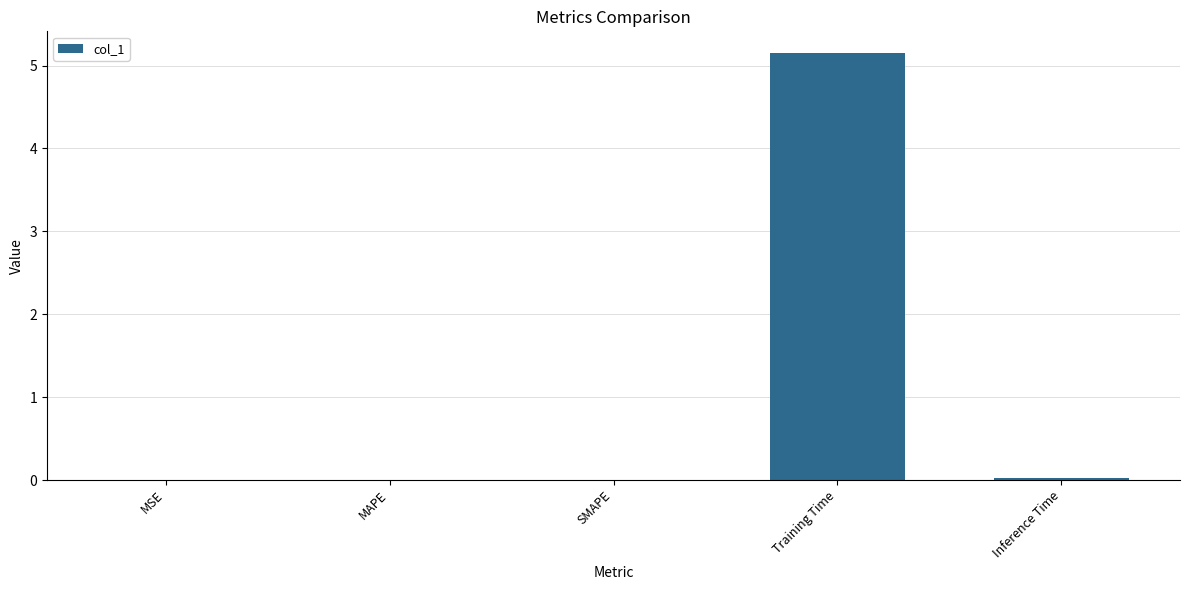

What is the sum of all values?

5.2